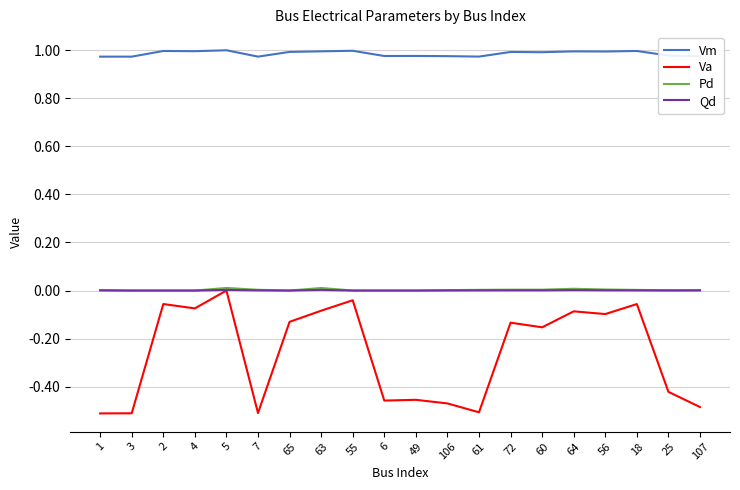

What position from the right is 6?

11